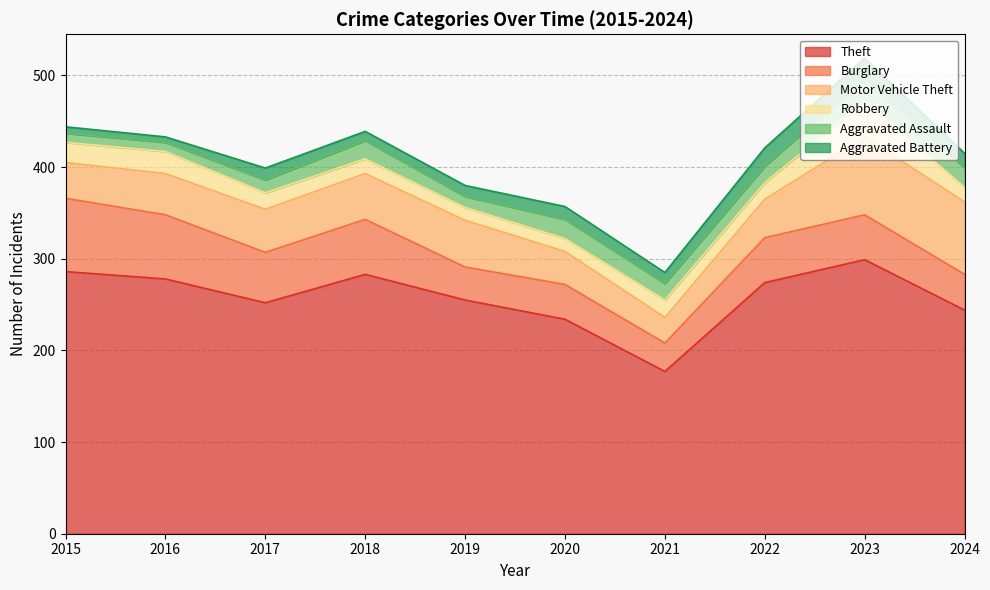

At which category is the sum across all series the highest?

2023